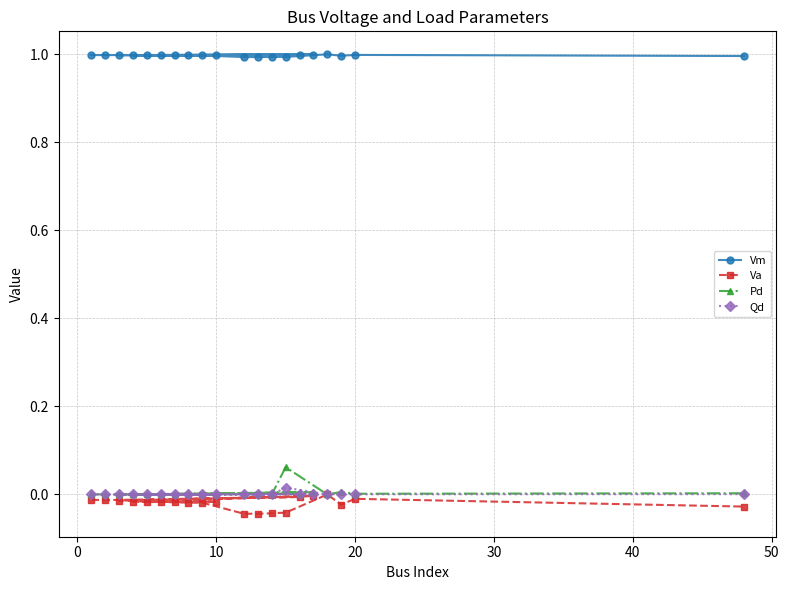

What is the total value across all series at 20?

1.0